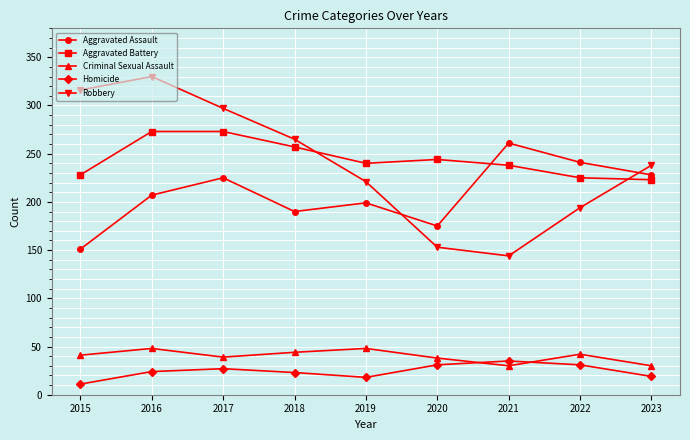

Which series has the widest spread of values?

Robbery